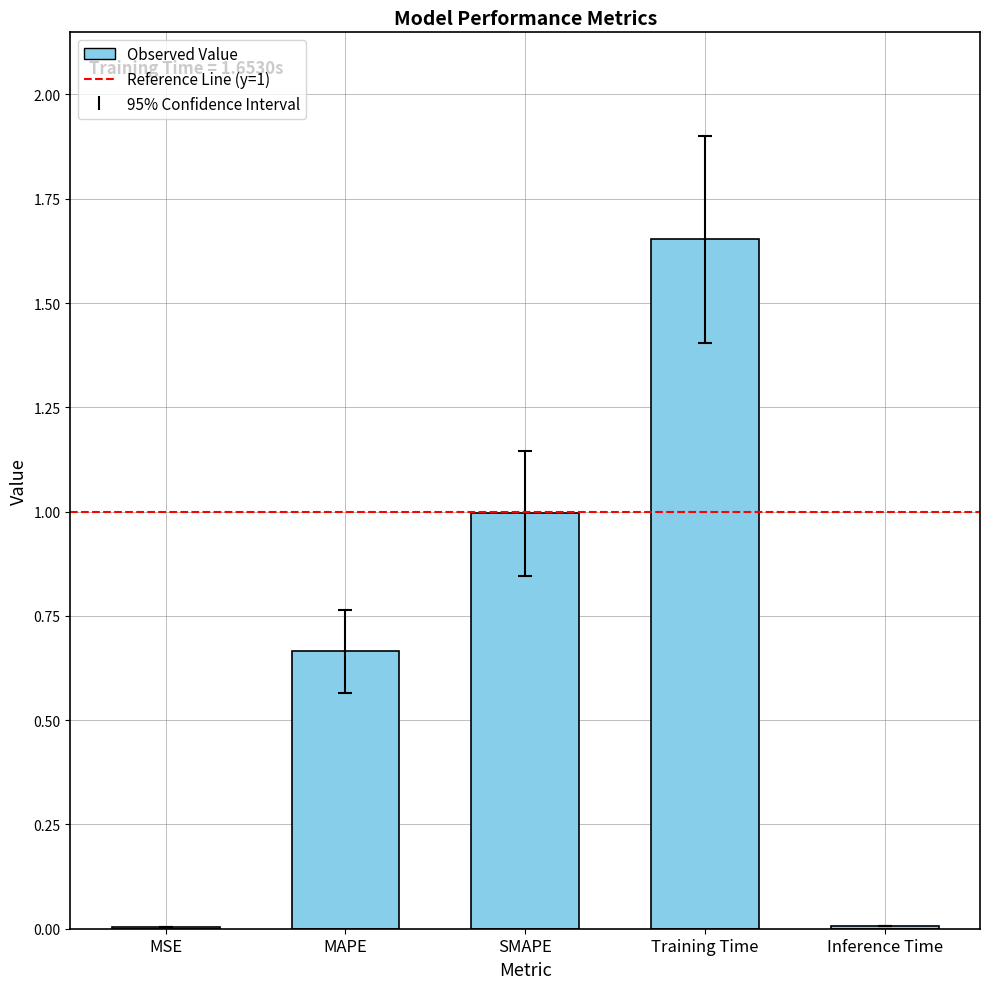

Which label corresponds to the largest value in the chart?

Training Time